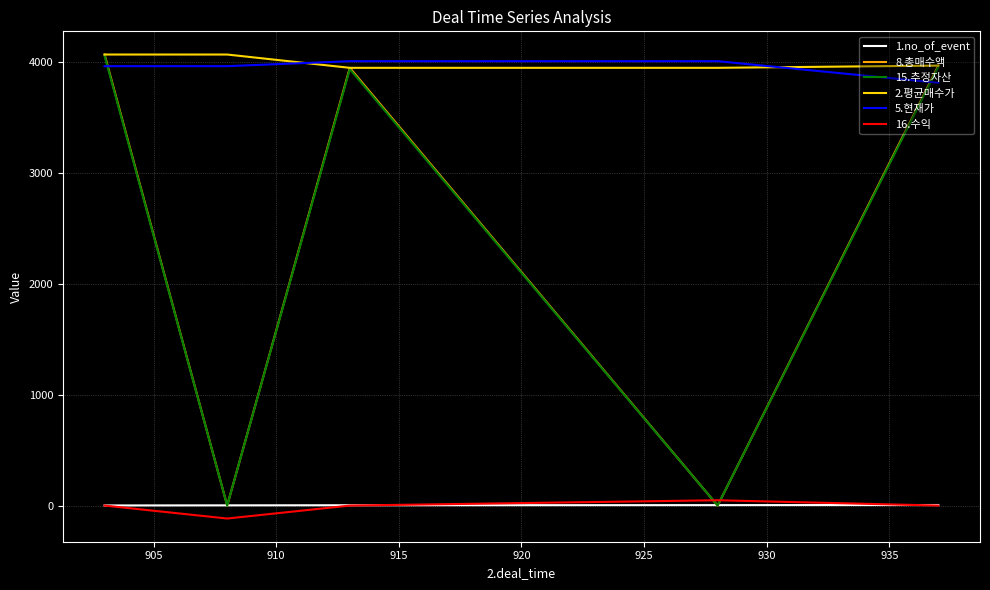

Which series has the largest range (max minus min)?

8.총매수액